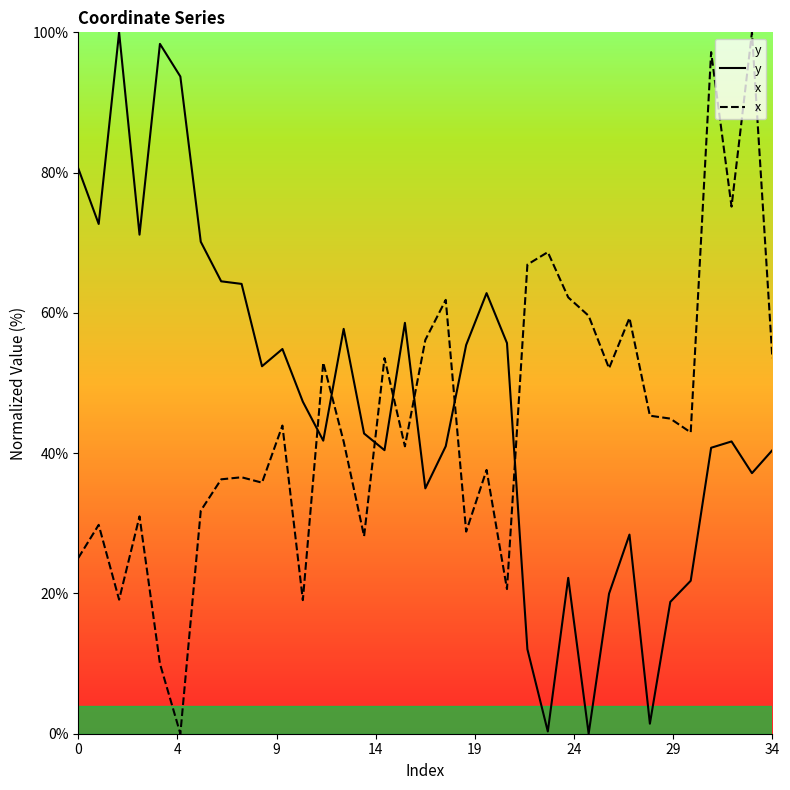

What is the average value of the y series?

47.0